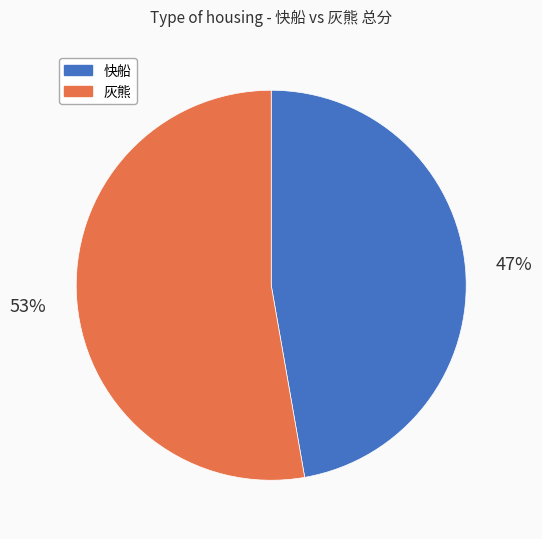

The 快船 slice represents 39% of the pie. True or false?

False